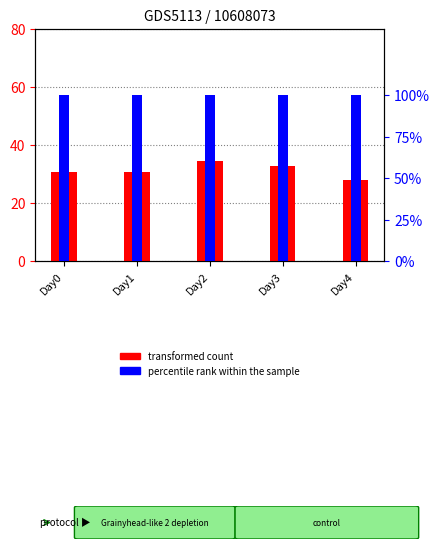

At which label is transformed count closest to 31?

Day0